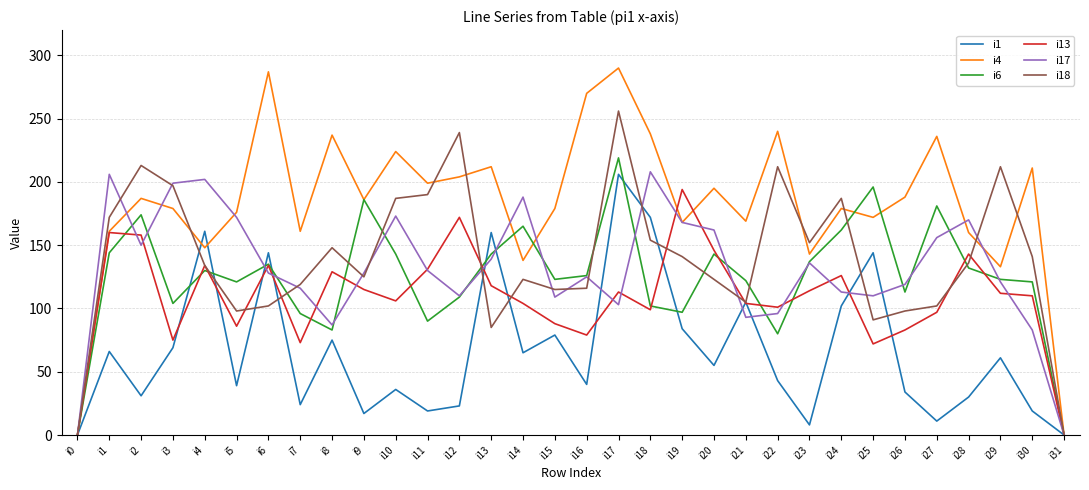

Which series has the largest range (max minus min)?

i4